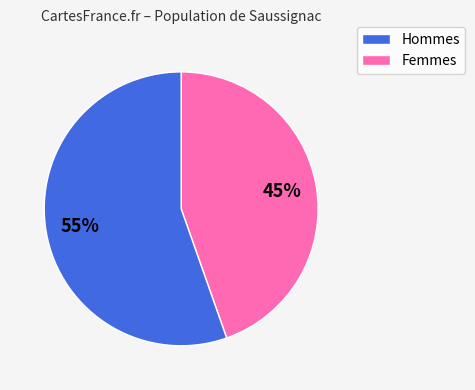

Is there any slice that represents more than half of the pie?

Yes